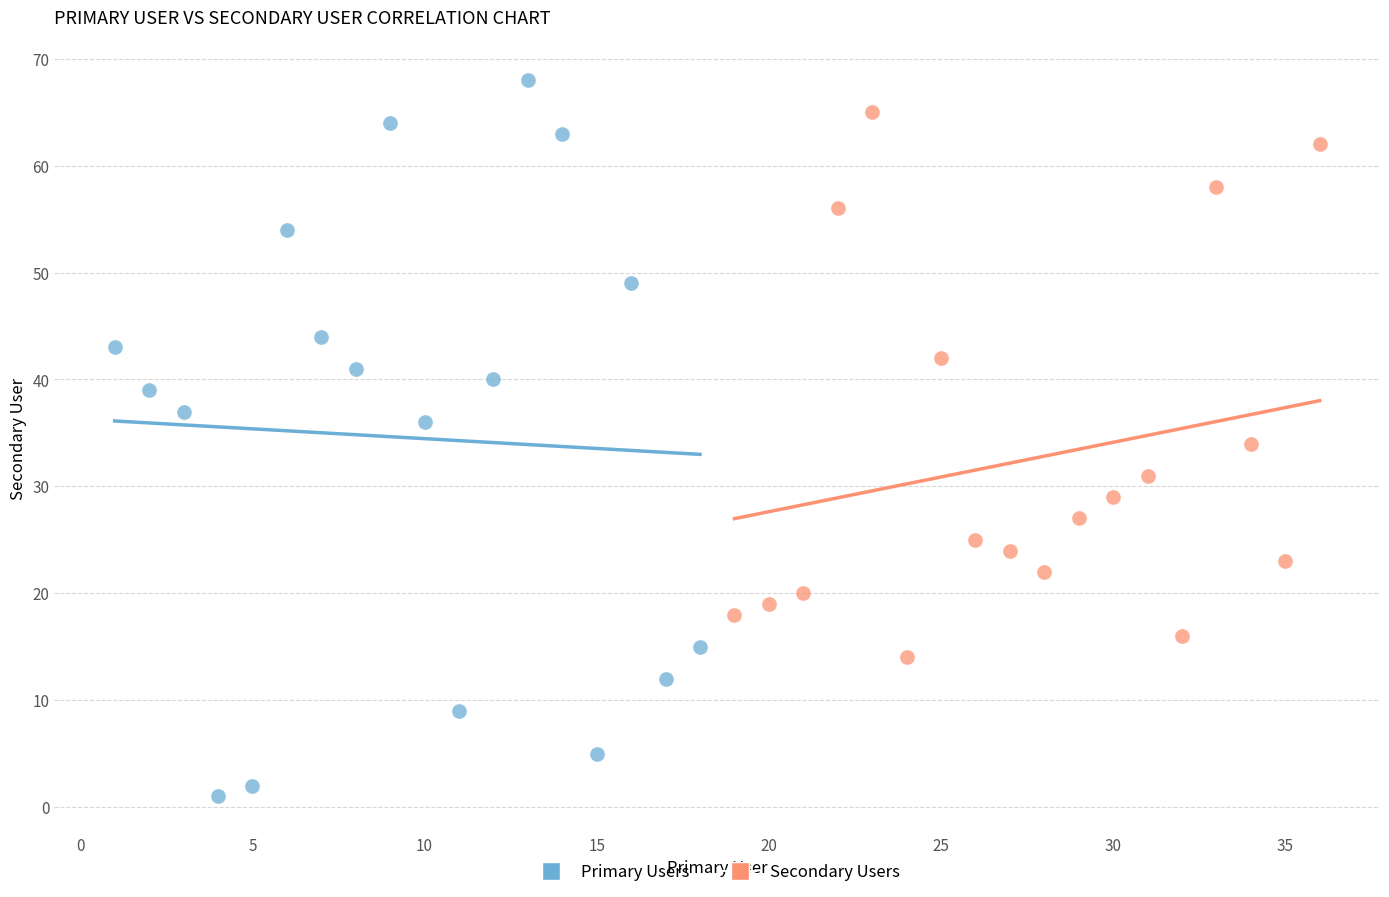

Which series contains the lowest Y value?

Primary Users